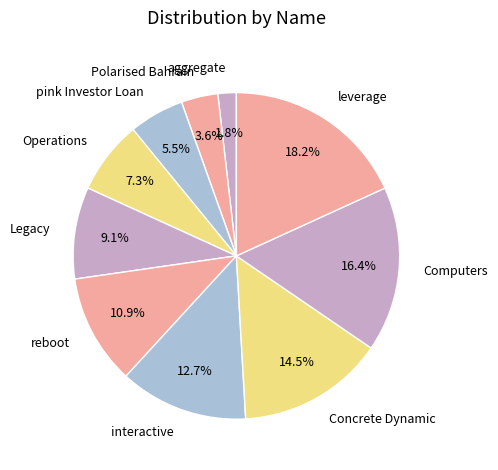

Is the sum of Polarised Bahrain and Computers greater than half?

No